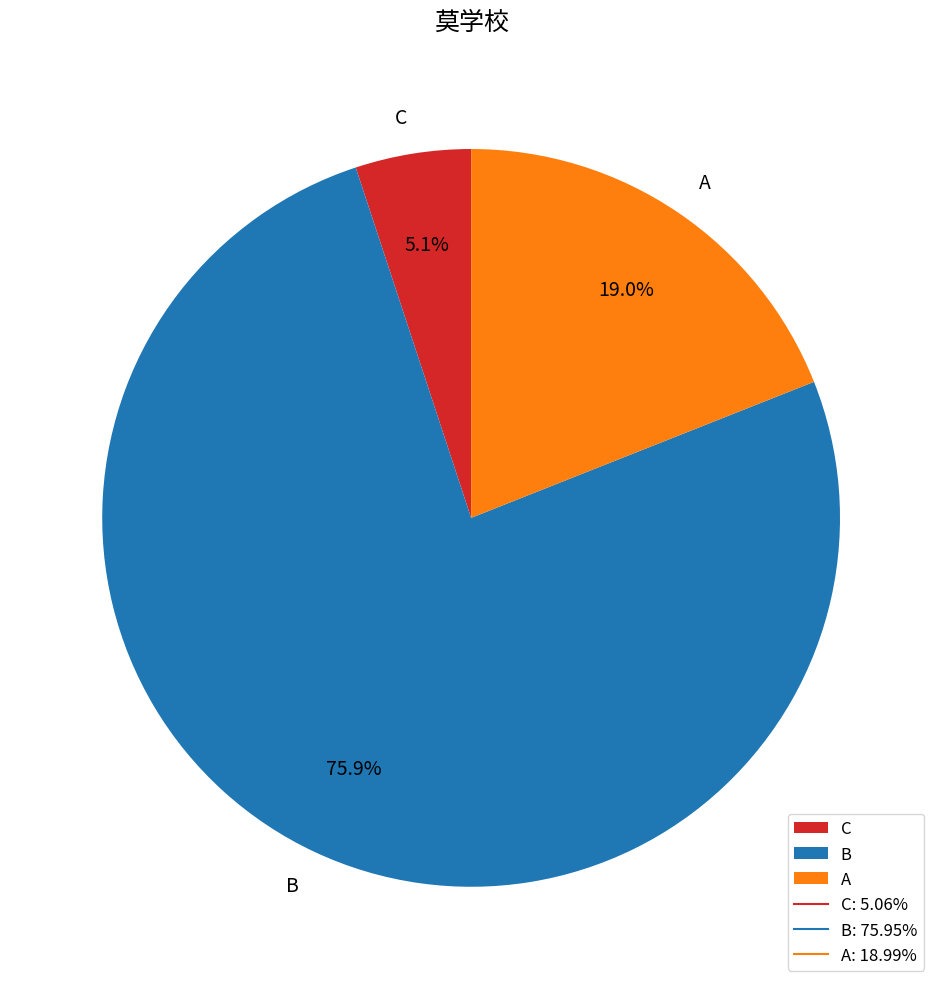

Which slice is the smallest?

C